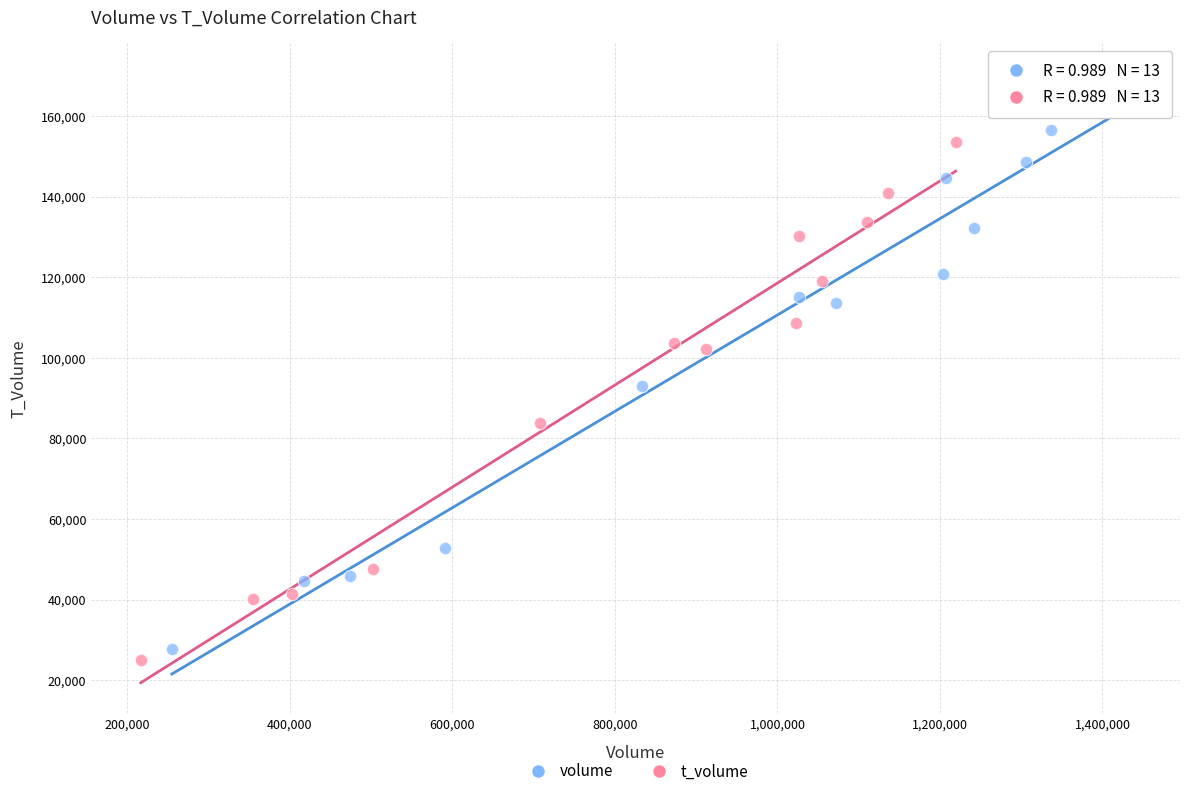

Which series contains the highest Y value?

volume